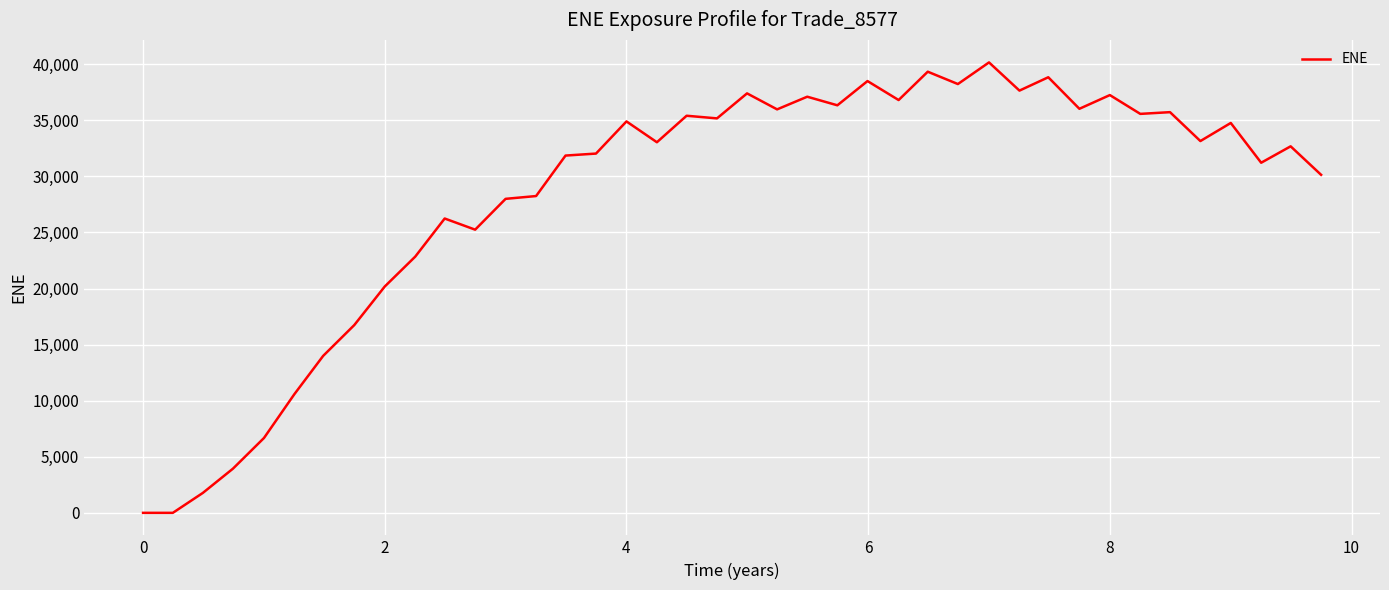

What is the difference between the maximum and minimum values?

40159.2